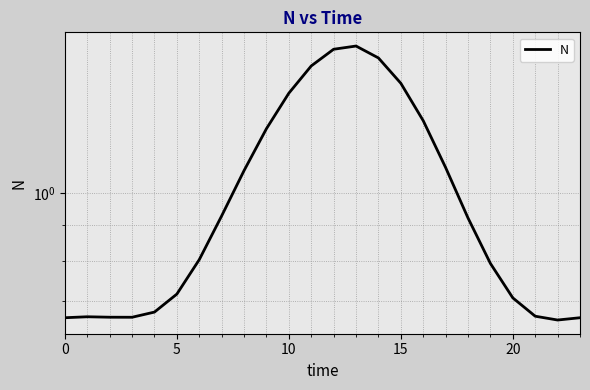

Is it true that the value at 20 is 0.9?

False